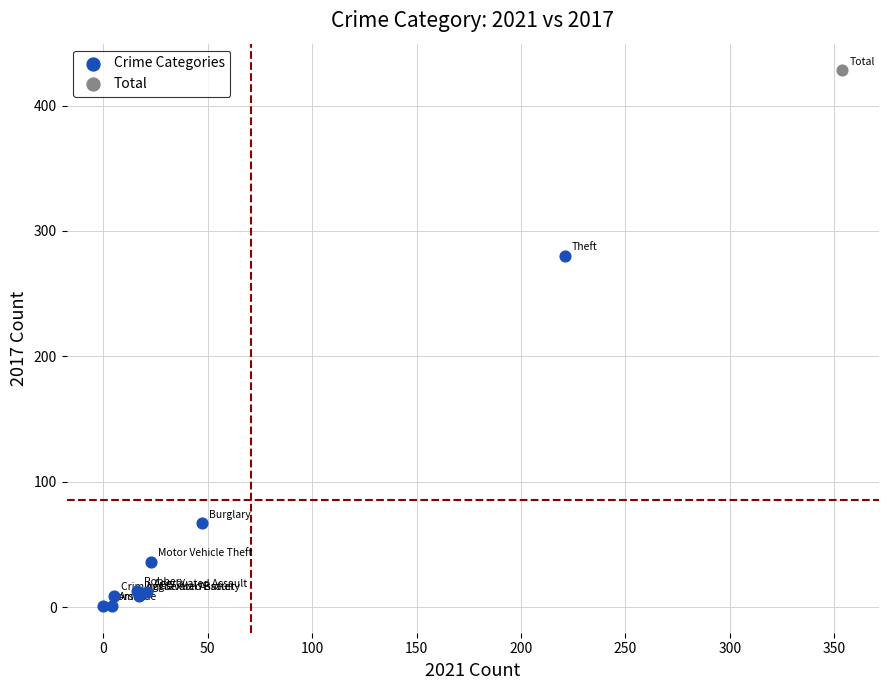

What are all the series names shown in the legend?

Crime Categories, Total